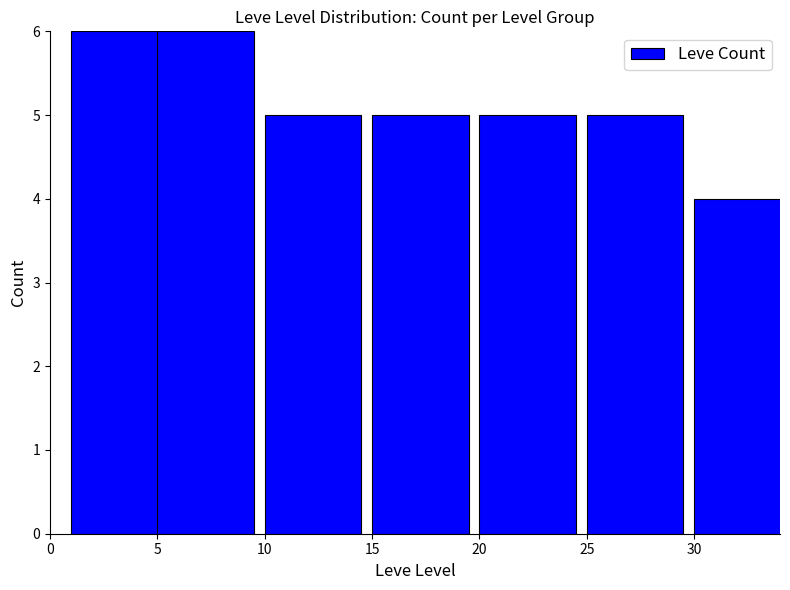

What is the average value?

5